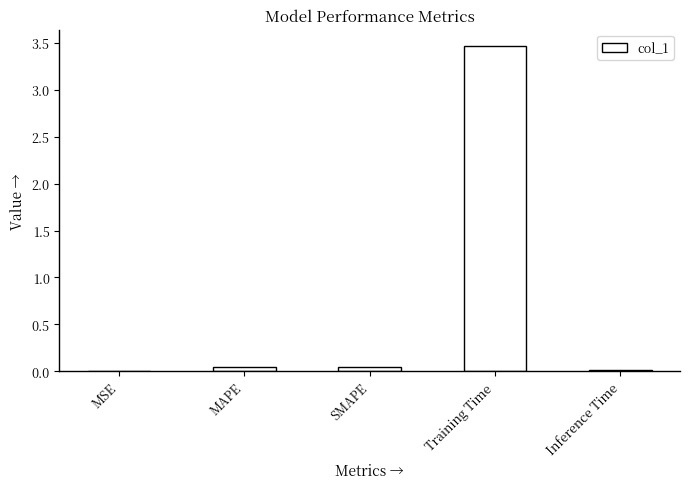

Is it true that the value at Training Time is 4.9?

False